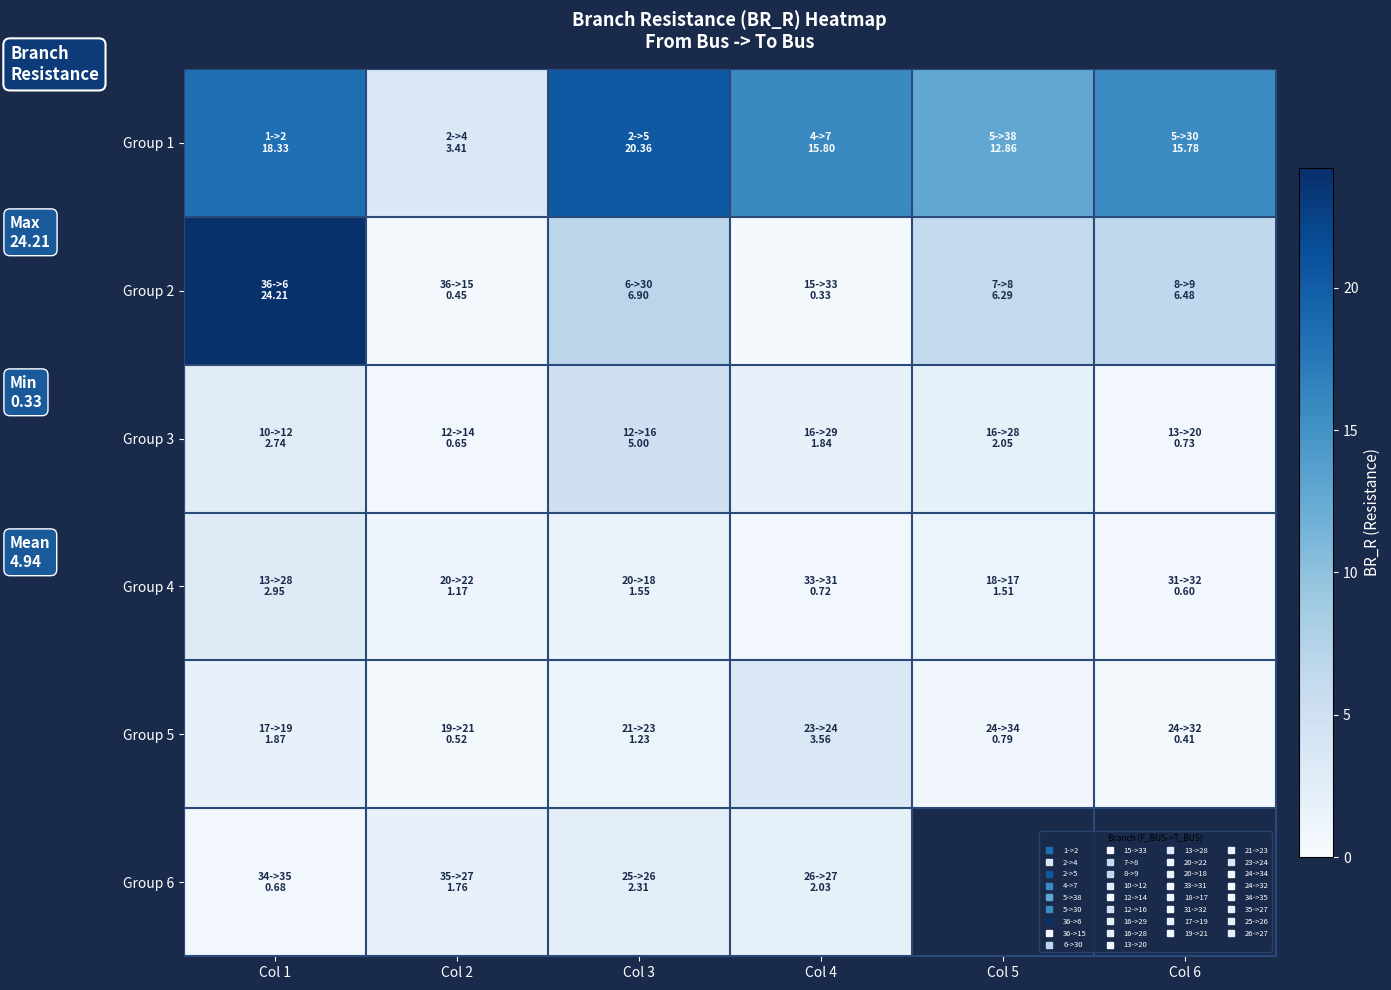

List the labels in order of Group 1 value, smallest first.

Col 2, Col 5, Col 6, Col 4, Col 1, Col 3